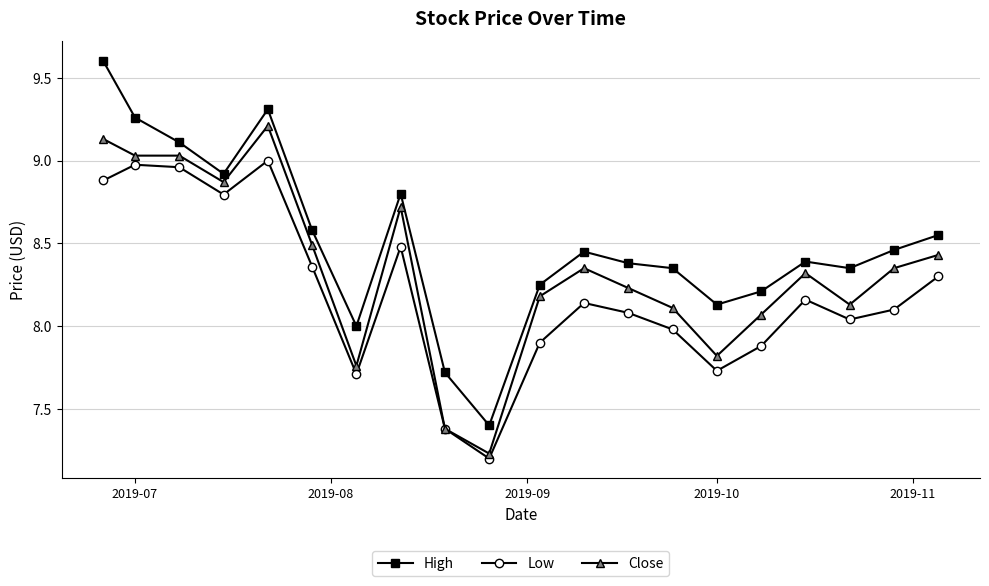

Which series has the largest range (max minus min)?

High